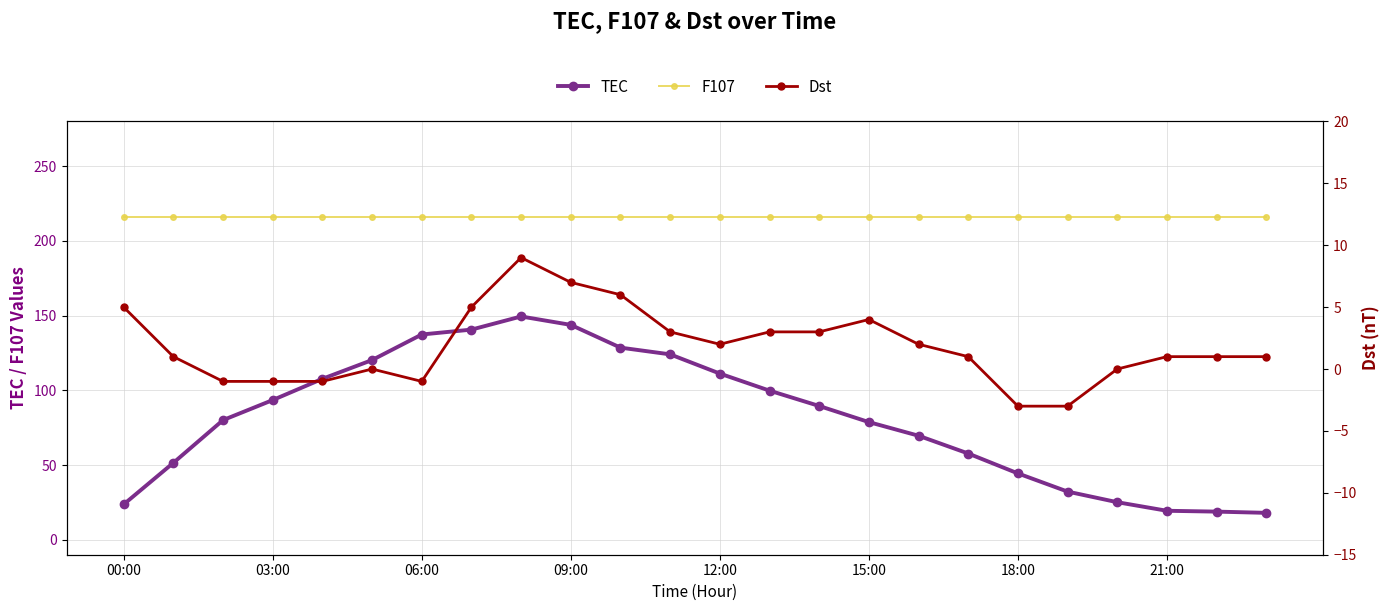

What is the total value across all series at 00:00?

244.7